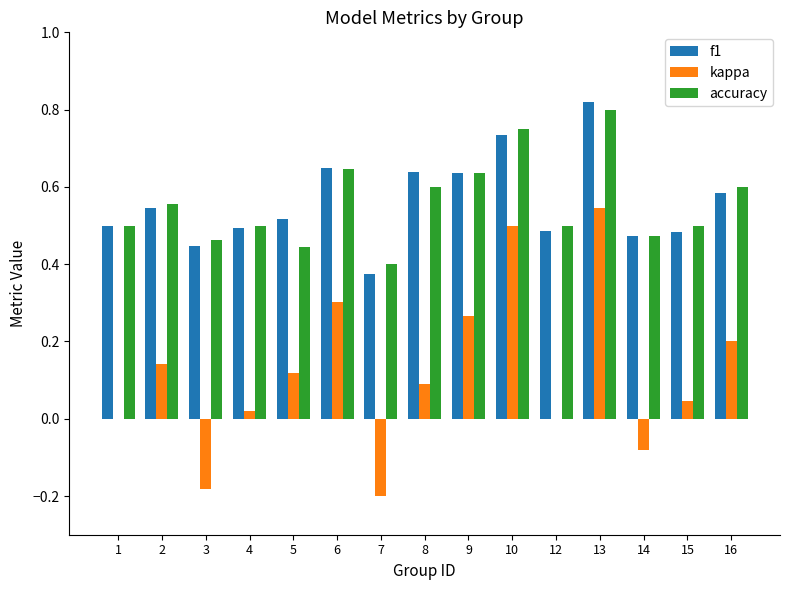

Where is f1 nearest to the value 0?

7